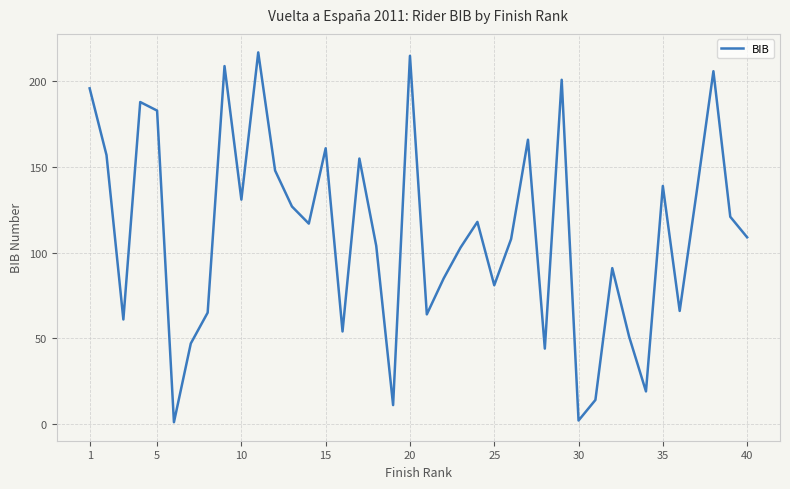

What is the difference between the maximum and minimum values?

216